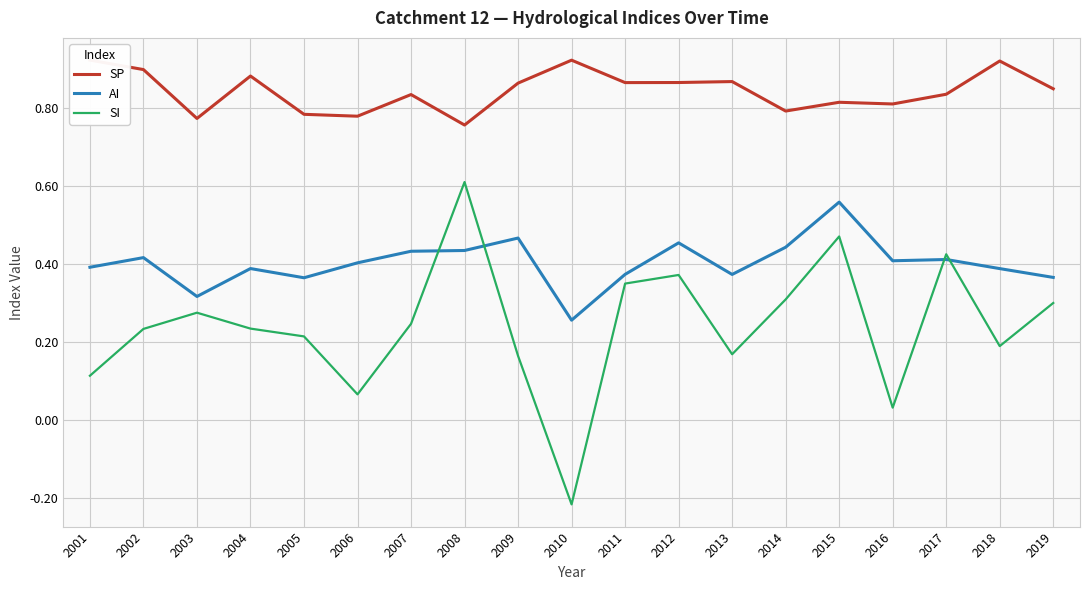

Where is AI nearest to the value 0?

2010